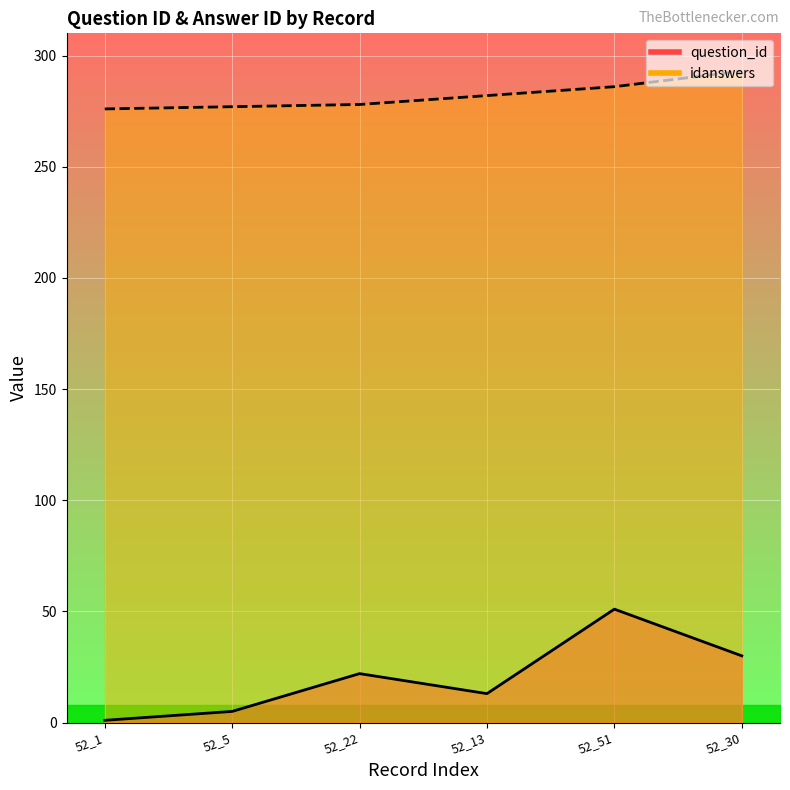

Which label corresponds to the largest value in the chart?

52_30